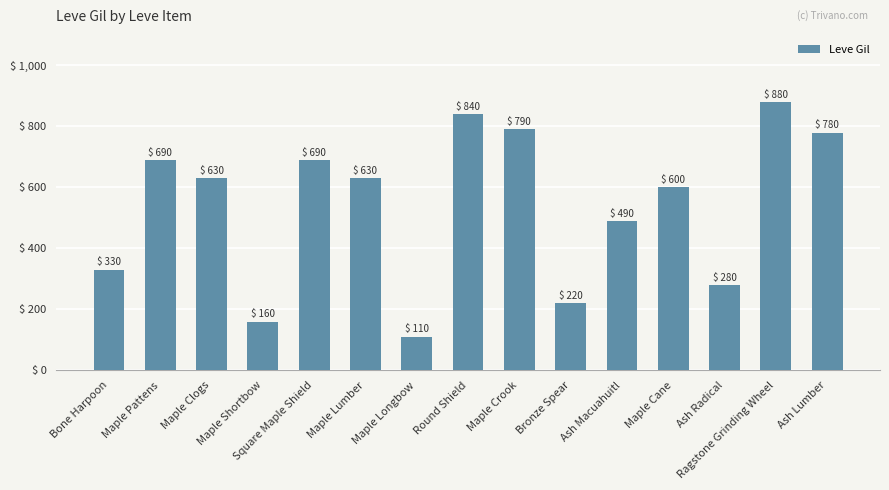

Reading left to right, what are all the values shown in this chart?

330	690	630	160	690	630	110	840	790	220	490	600	280	880	780